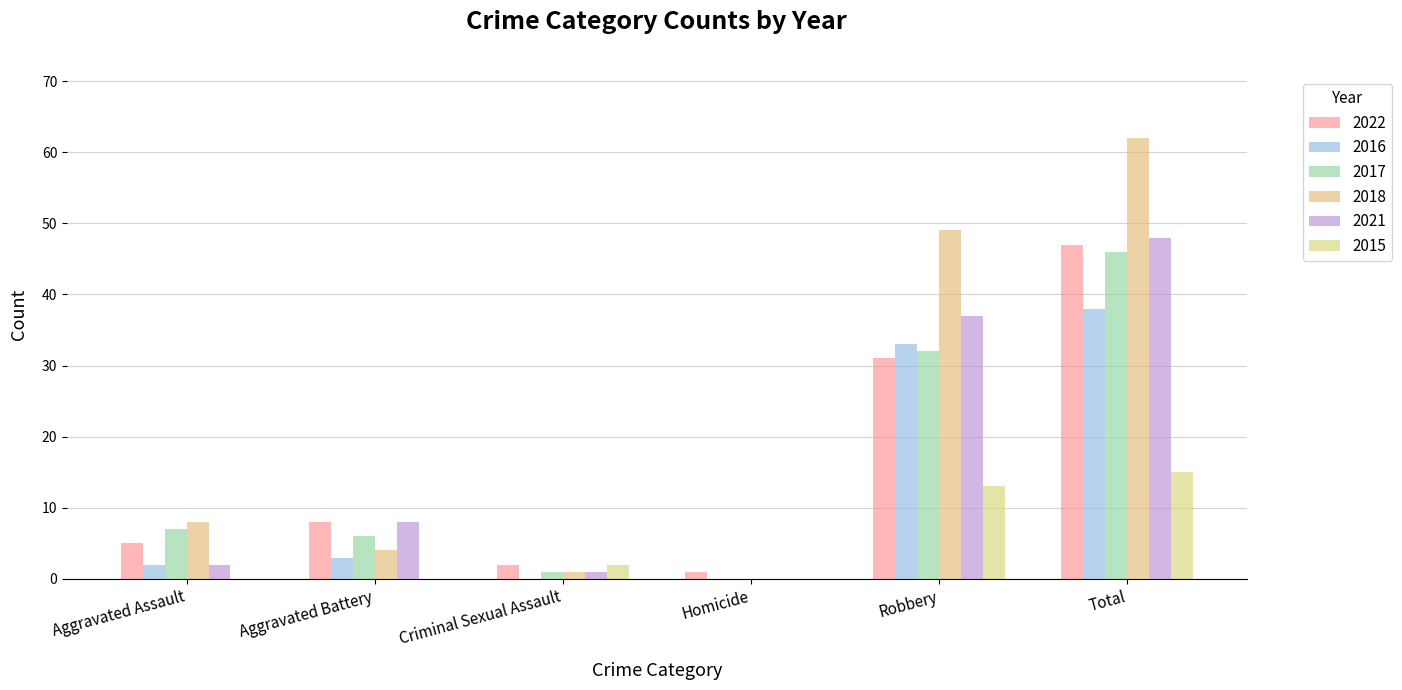

What is the difference between the highest and lowest values at Aggravated Battery?

8